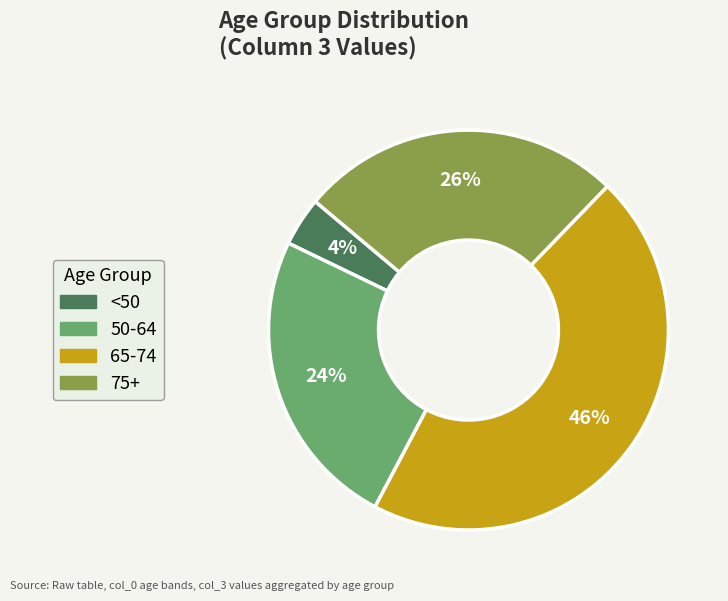

Count the number of slices in the pie.

4